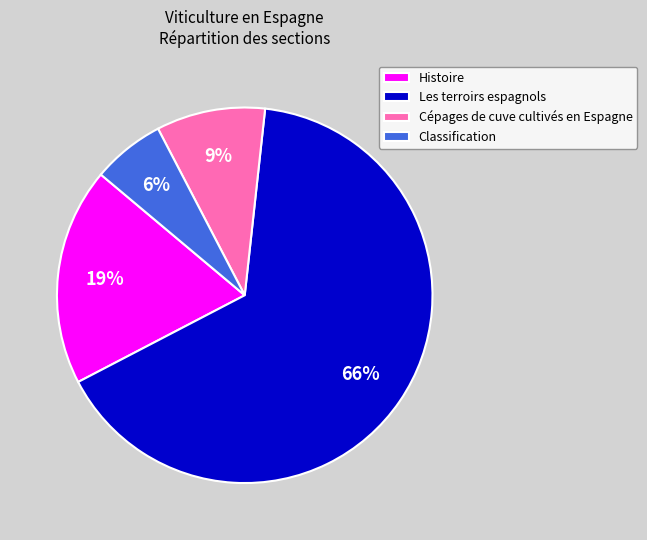

Which category has the smallest portion of the pie?

Classification